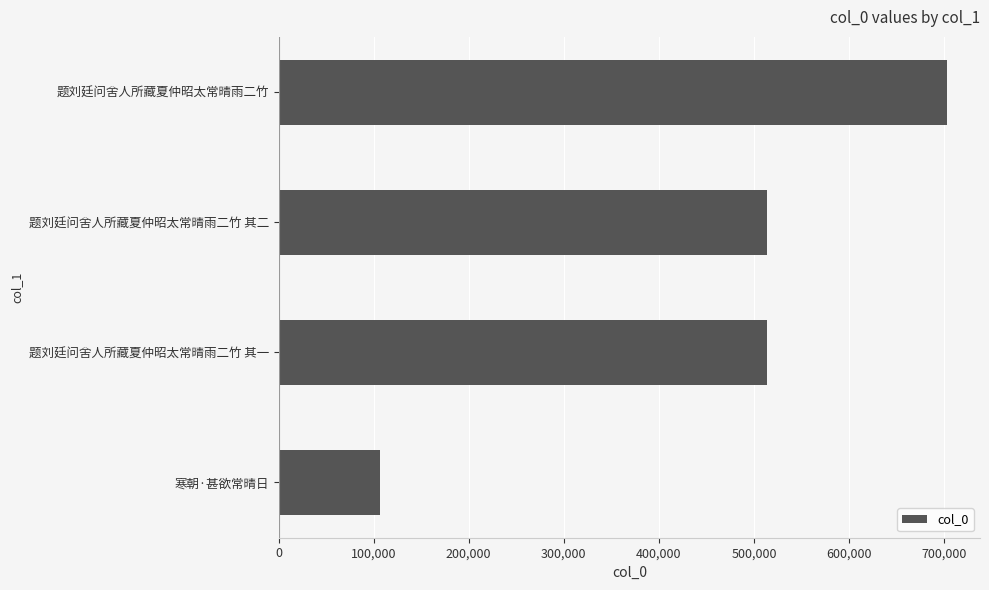

Which category has the lowest value across all series?

寒朝·甚欲常晴日